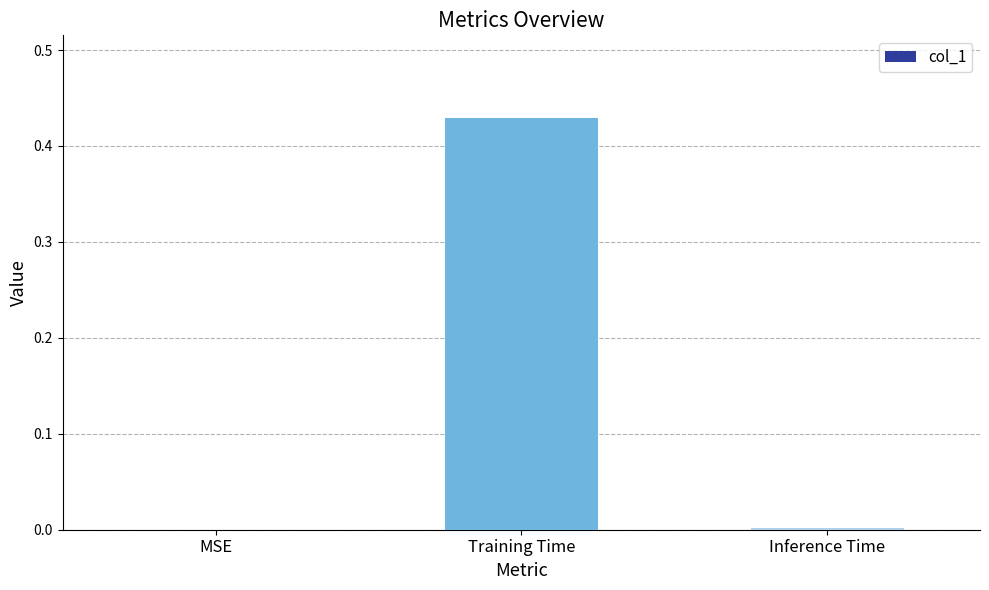

True or false: the data shows 0.7 at Training Time.

False